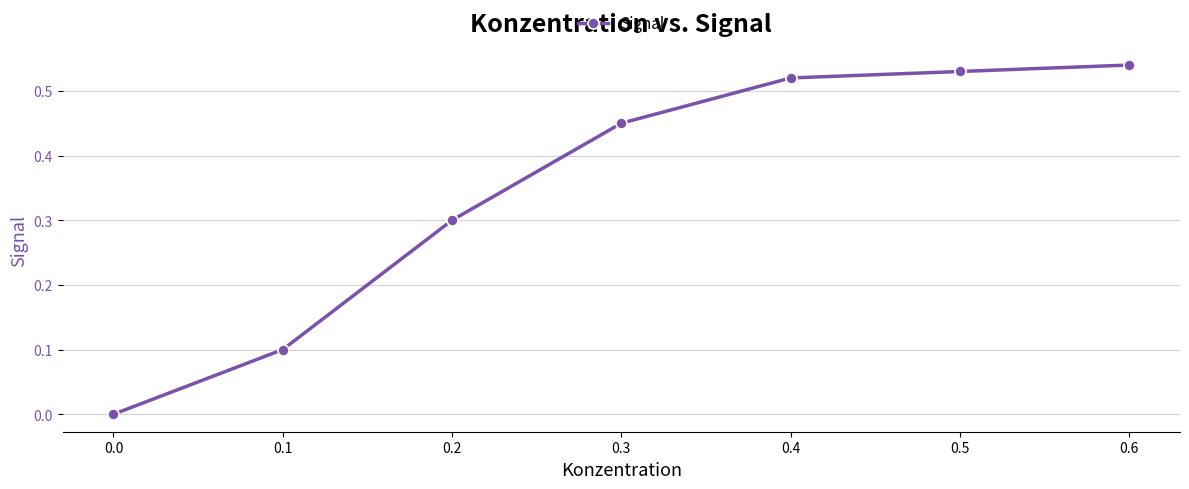

The chart shows a value of 0.8 at 0.5. True or false?

False